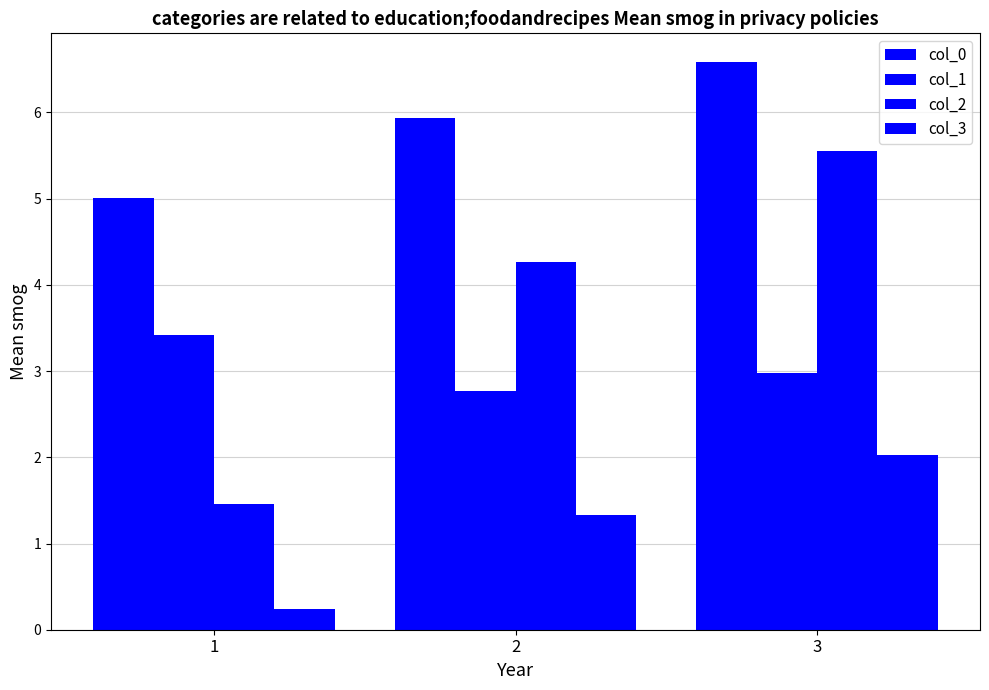

What is the value of the col_2 bar at the 1st from the left?

1.5